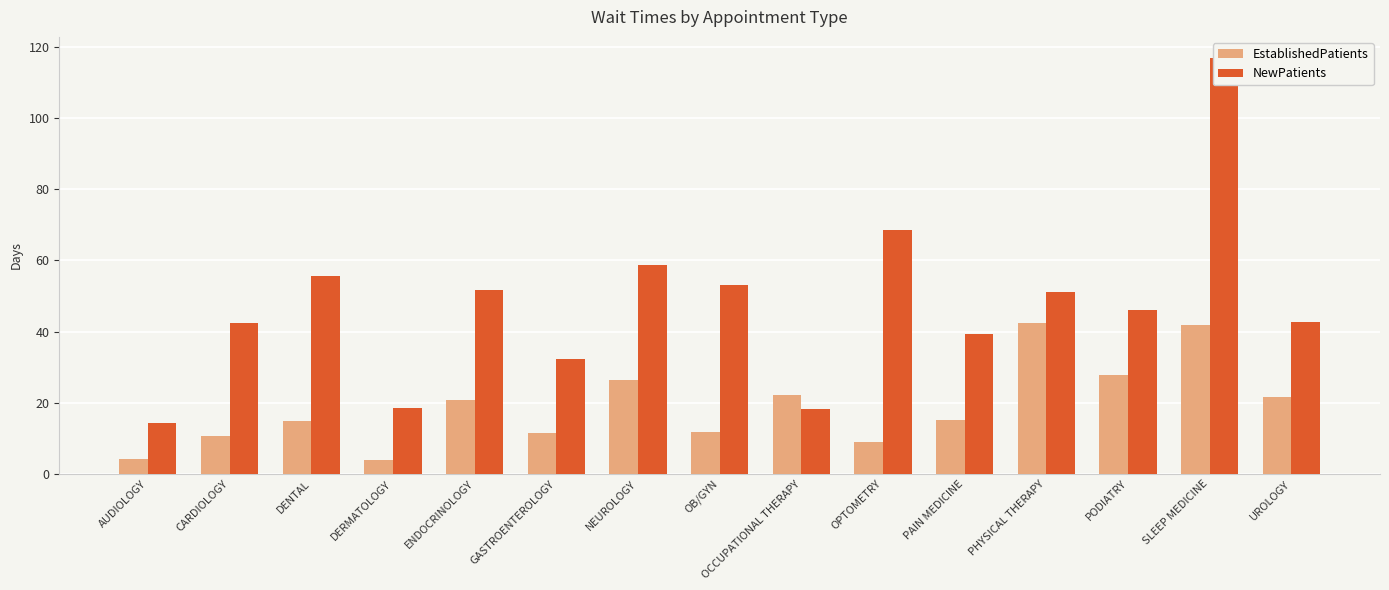

The value of EstablishedPatients at DERMATOLOGY is 3.8. True or false?

True